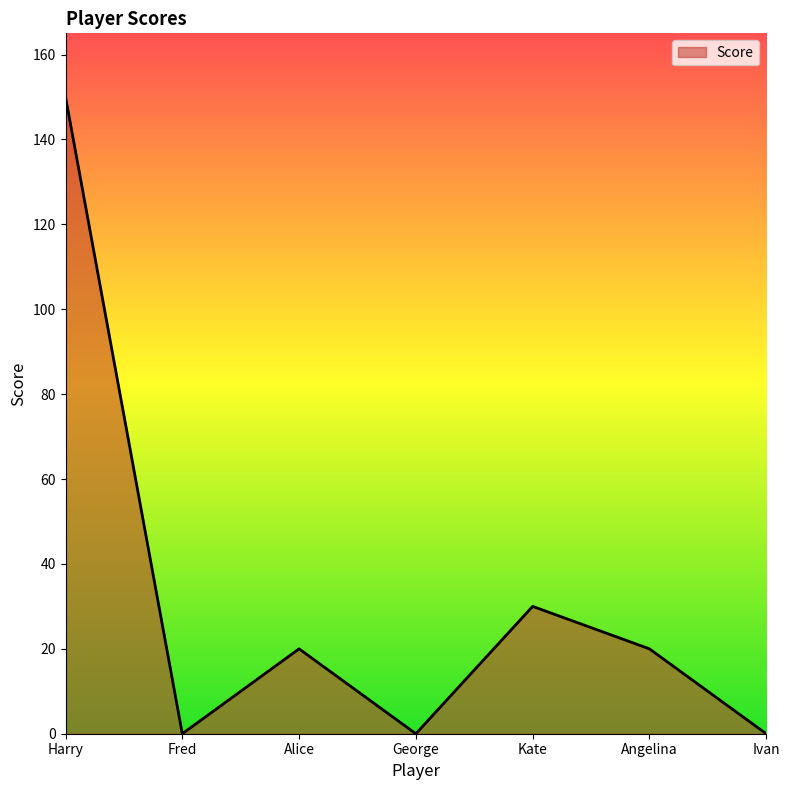

Where is the first local minimum?

Fred